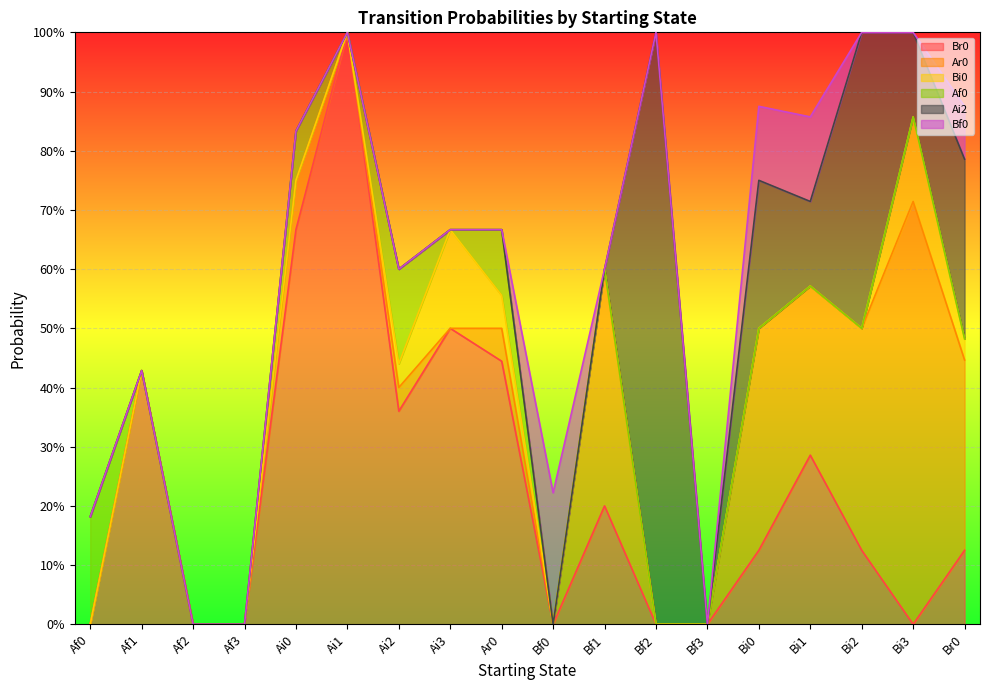

The Af0 series shows 0.1 at Bf2. True or false?

False